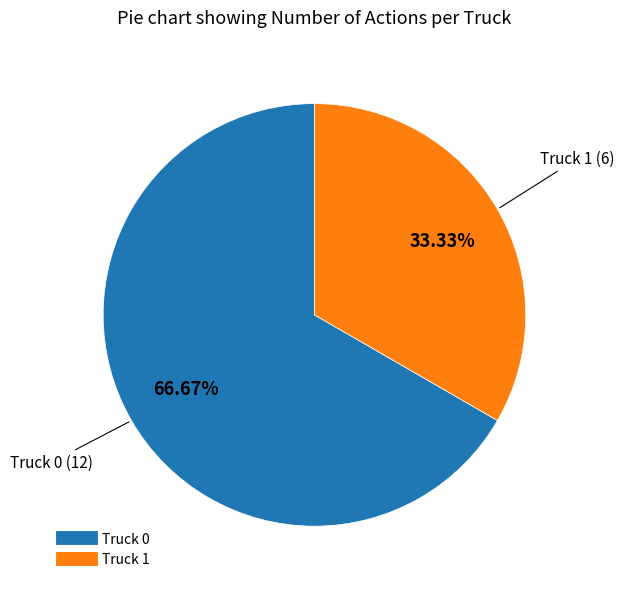

Which category accounts for the majority?

Truck 0